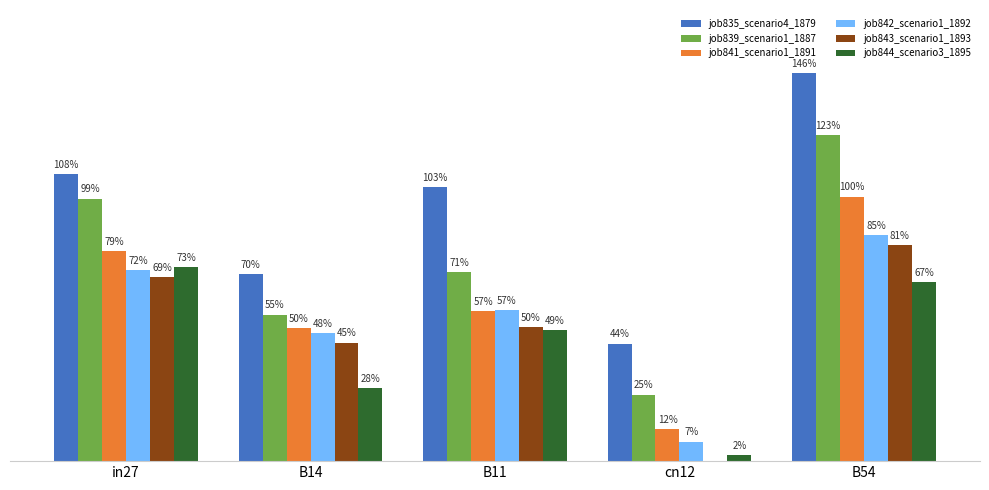

What is the difference between the second highest and minimum values in the job839_scenario1_1887 series?

0.7